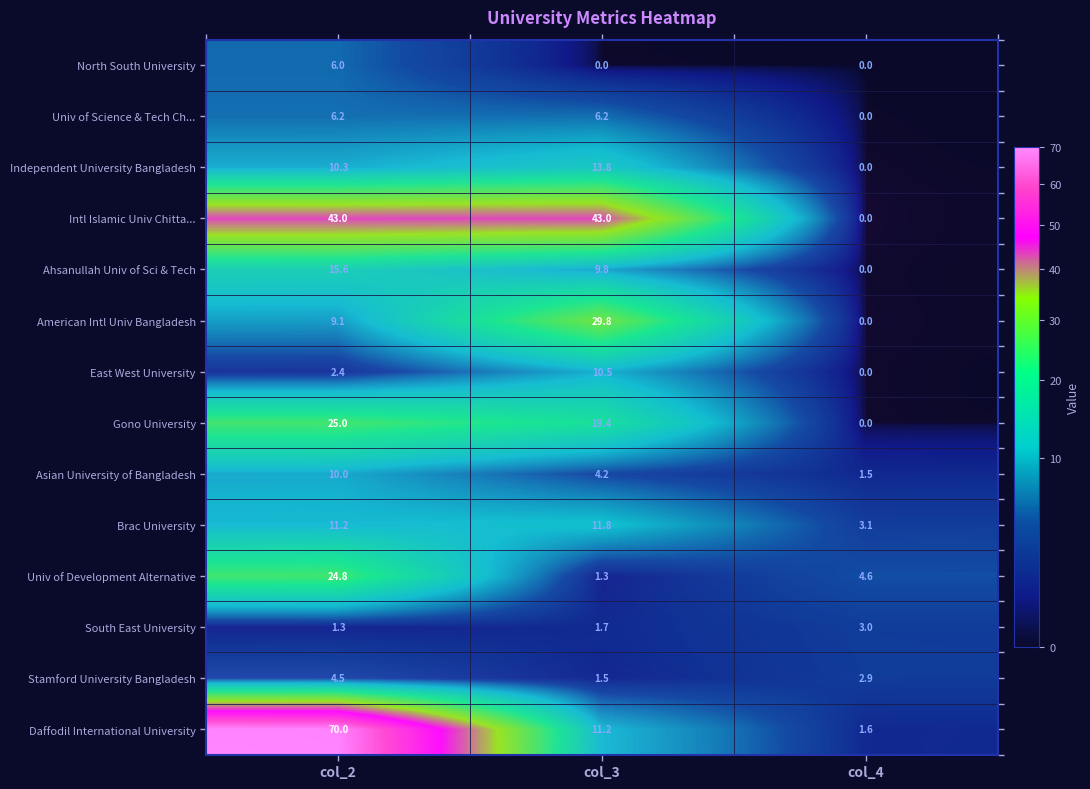

How many positive values does the Independent University Bangladesh series have?

2